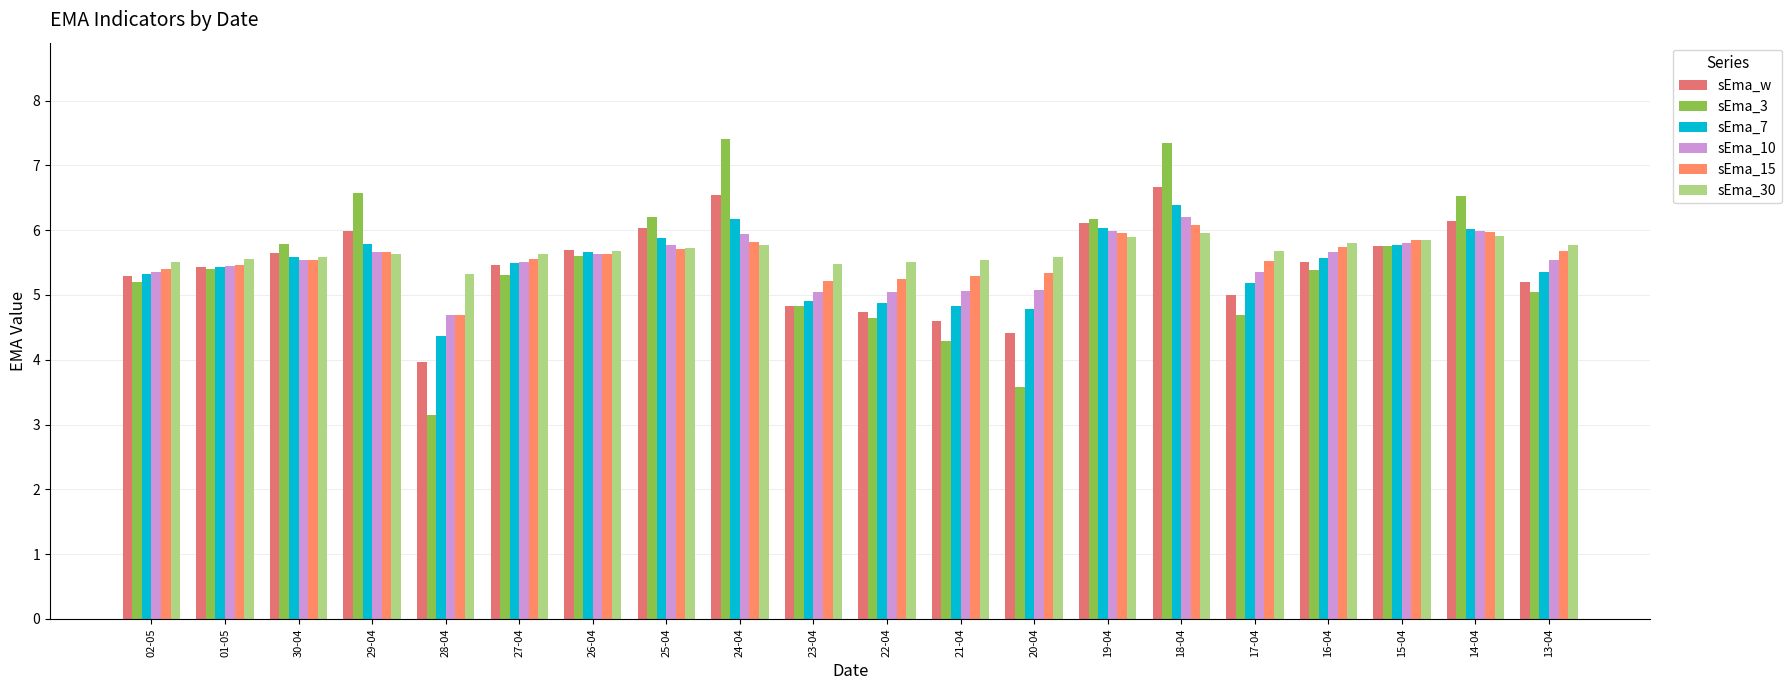

Which series has the largest total across all categories?

sEma_30